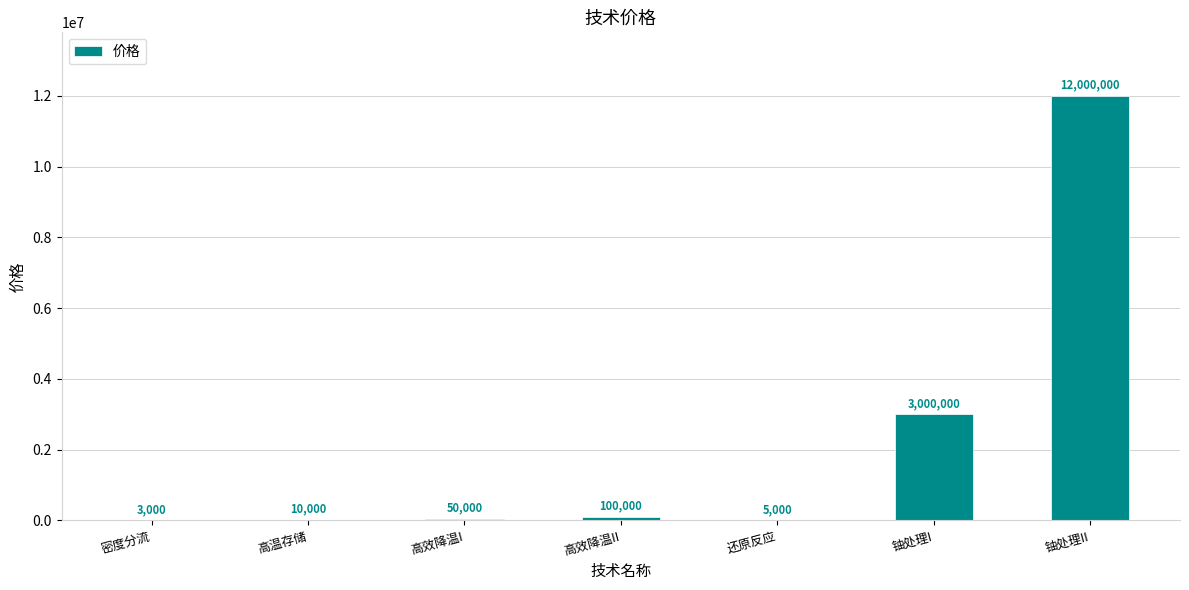

What value does the data have at 还原反应?

5000